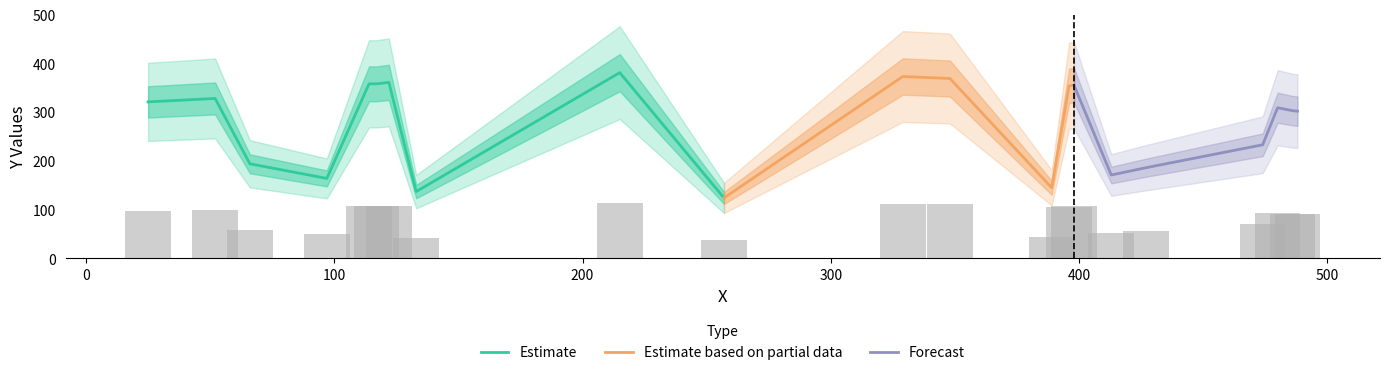

What is the difference between the second highest and minimum values?

249